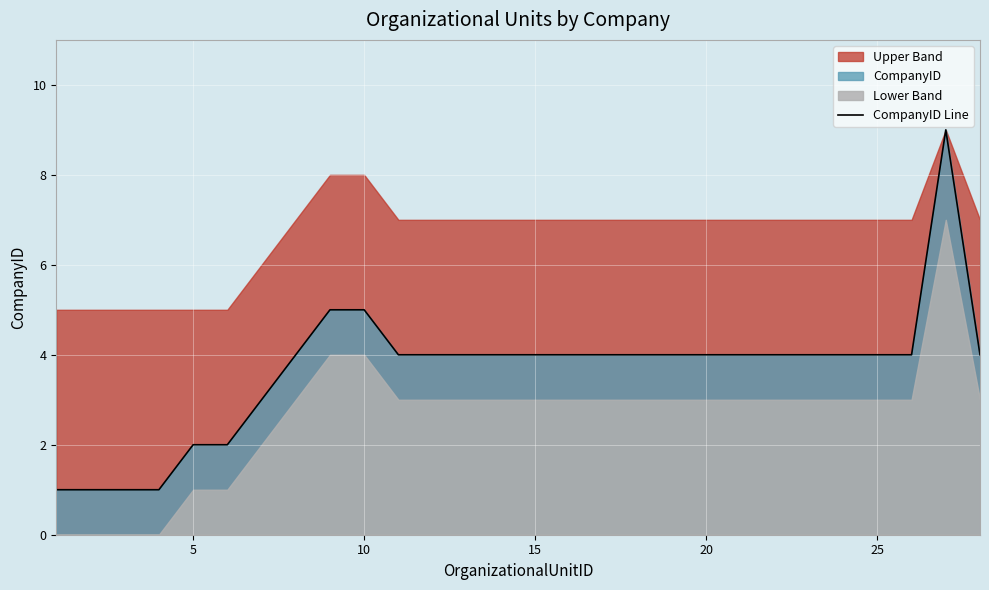

True or false: the data has more than 0 interior local peaks.

True